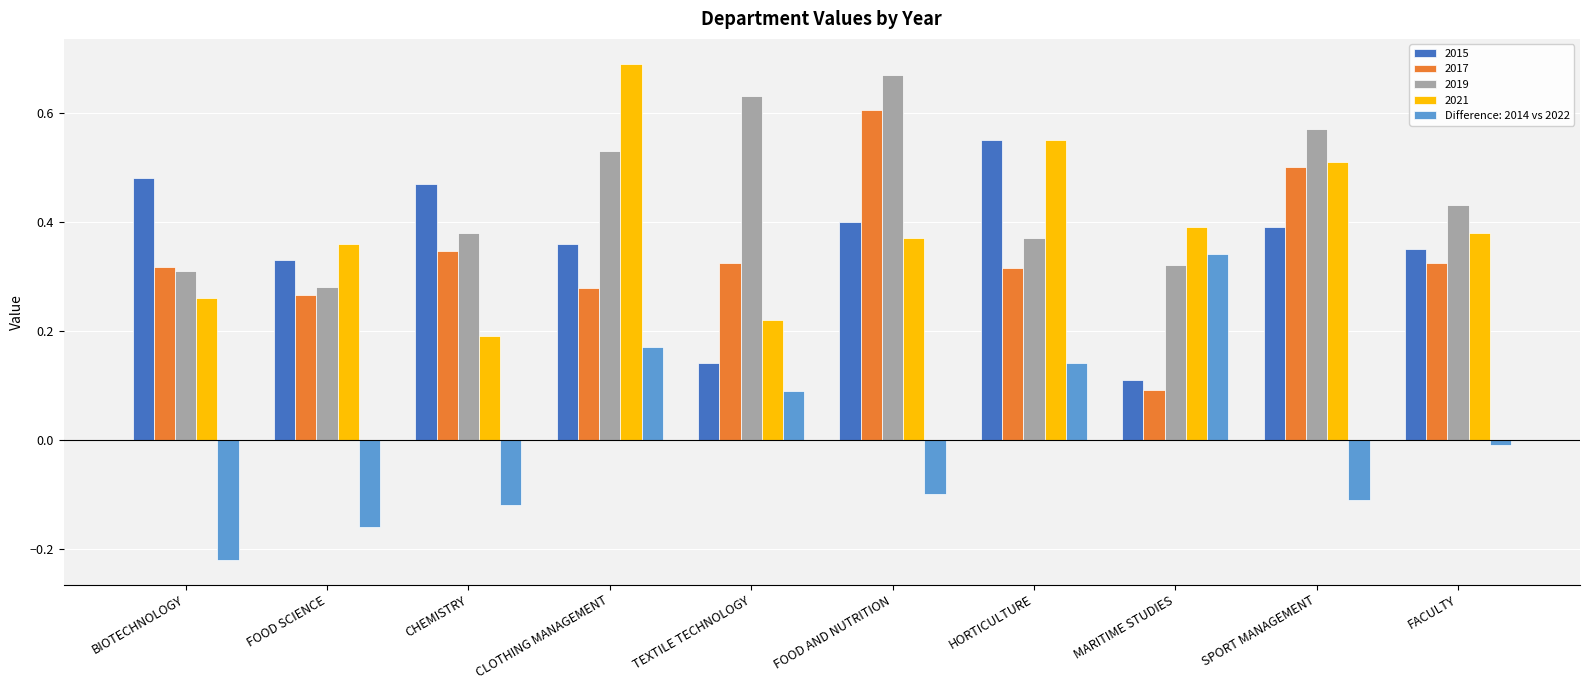

What is the total value across all series at TEXTILE TECHNOLOGY?

1.4